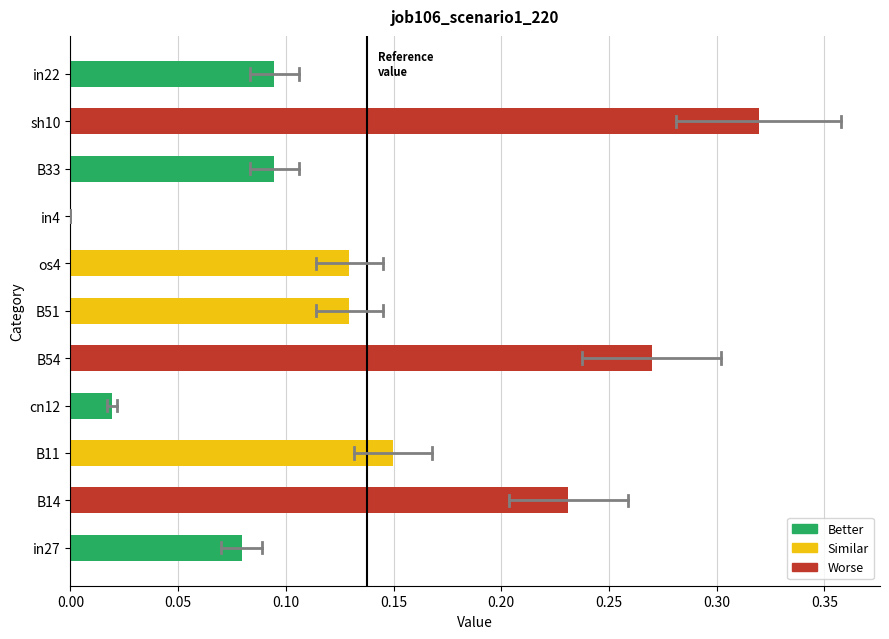

Where is the data nearest to the value 0?

in4